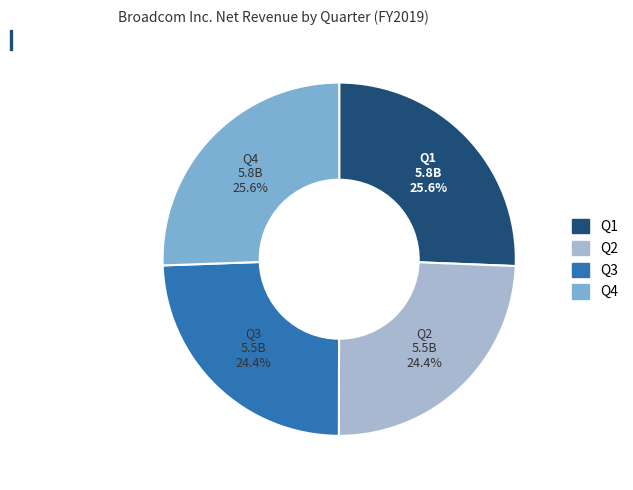

To the nearest percent, what is the combined percentage of Q2 and Q1?

50%